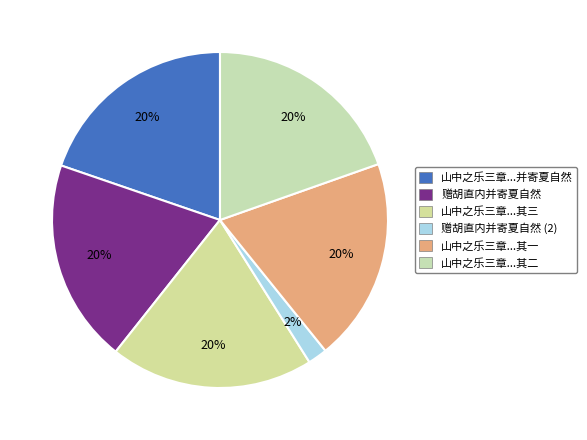

Count the number of slices in the pie.

6